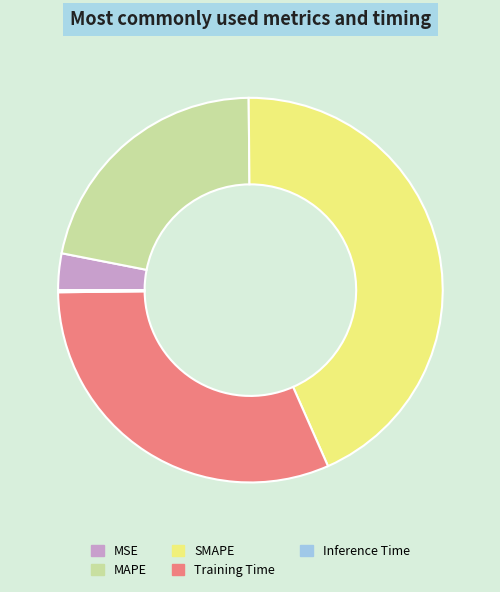

Does SMAPE represent more than half of the total?

No